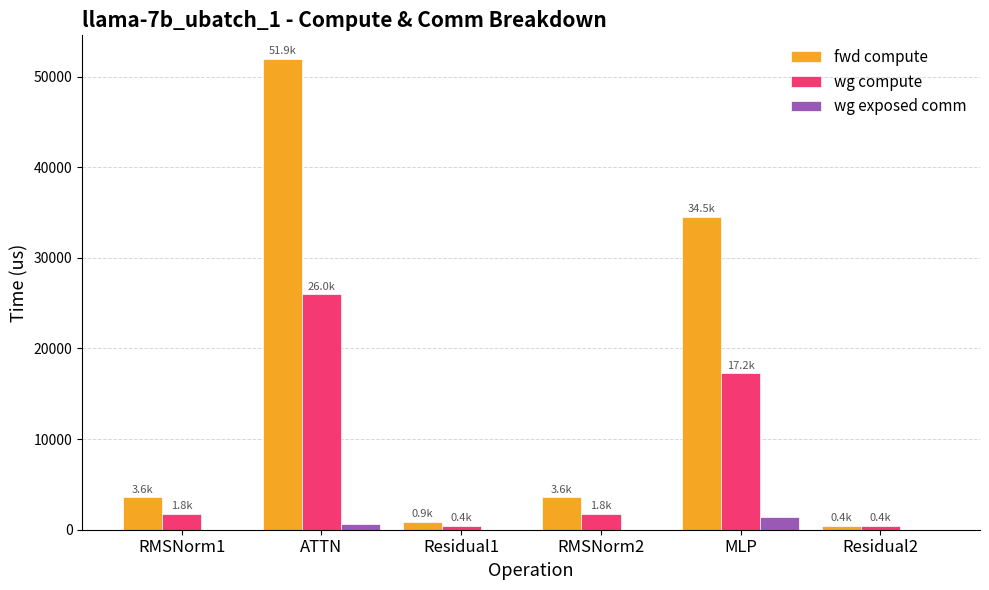

The fwd compute series shows 34488.3 at MLP. True or false?

True